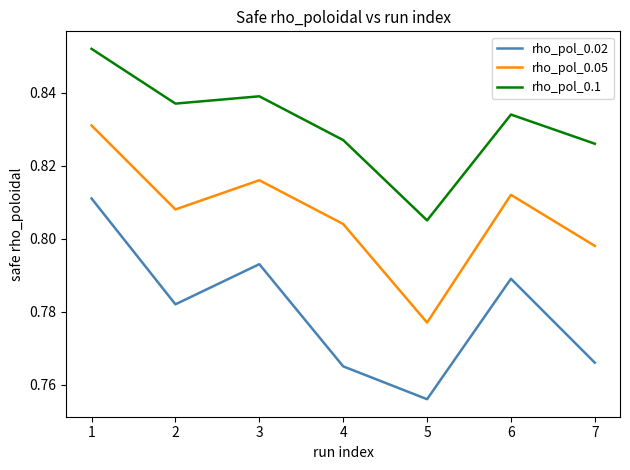

Which series has the largest range (max minus min)?

rho_pol_0.02